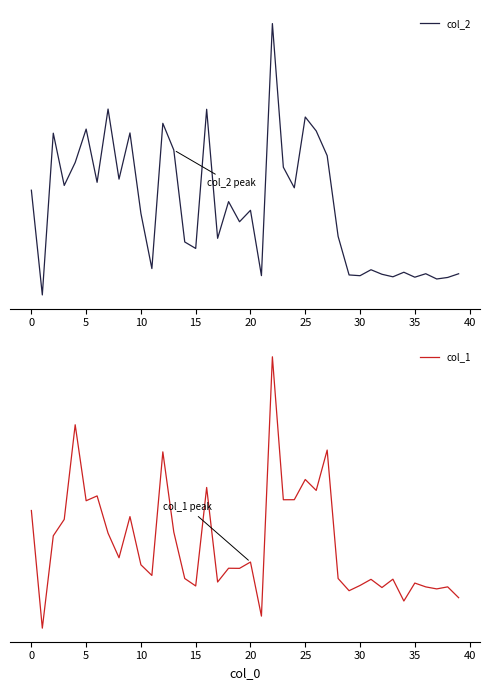

At 26, list the series in order from smallest to largest.

col_1, col_2